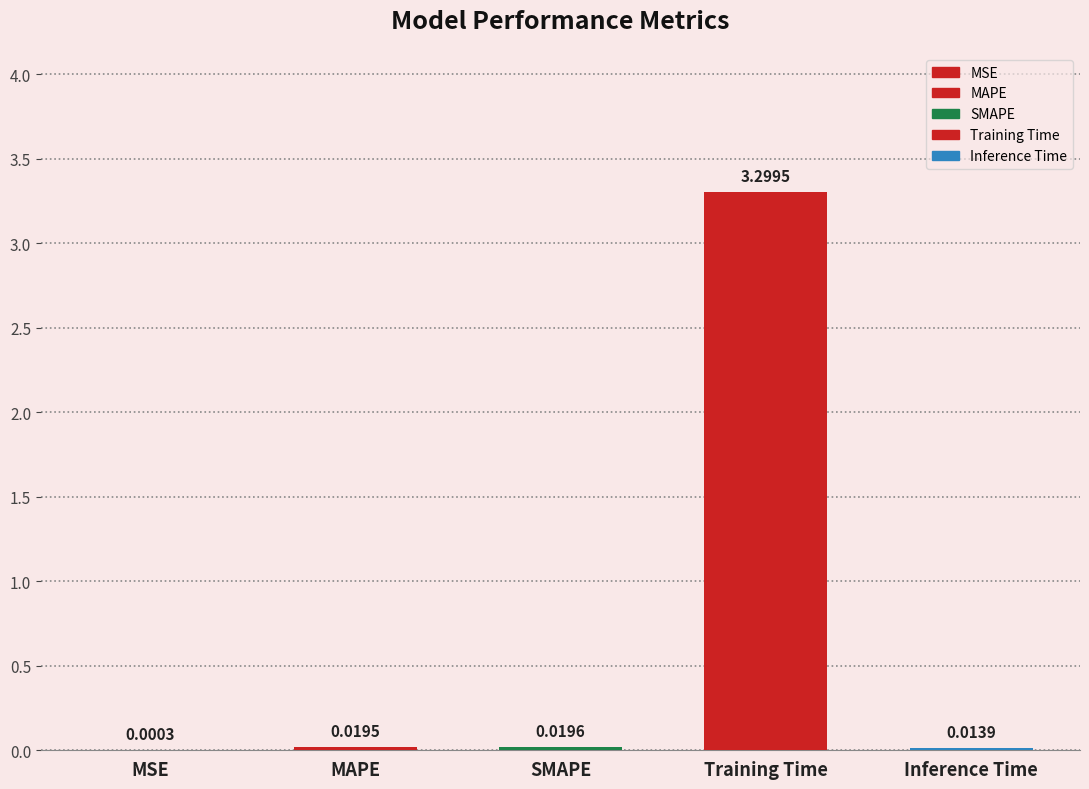

How many bars are there in total?

5